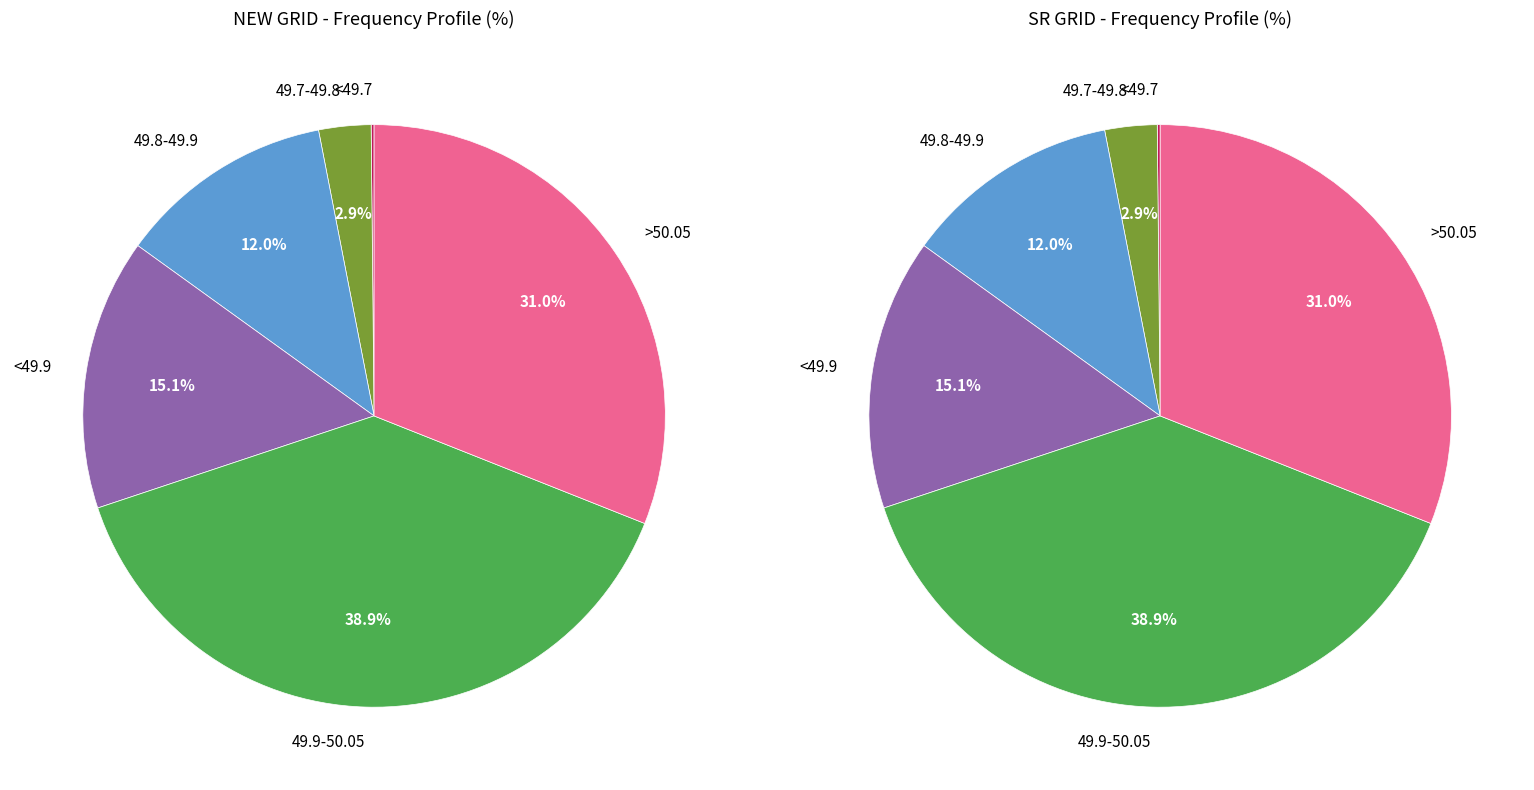

To the nearest percent, what is the difference between the >50.05 and <49.9 slice percentages?

16%